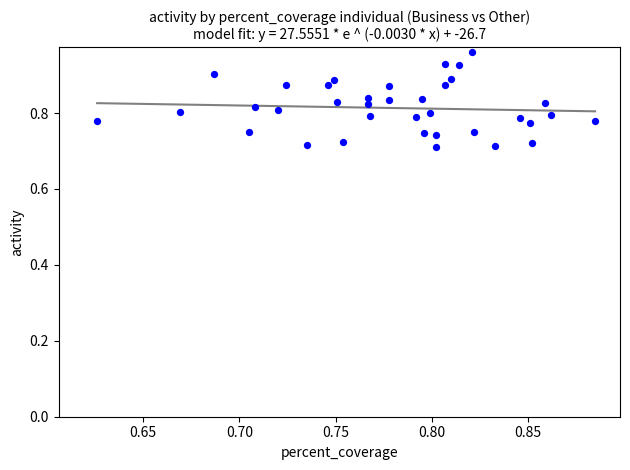

What is the range of Y values (max minus min)?

0.3